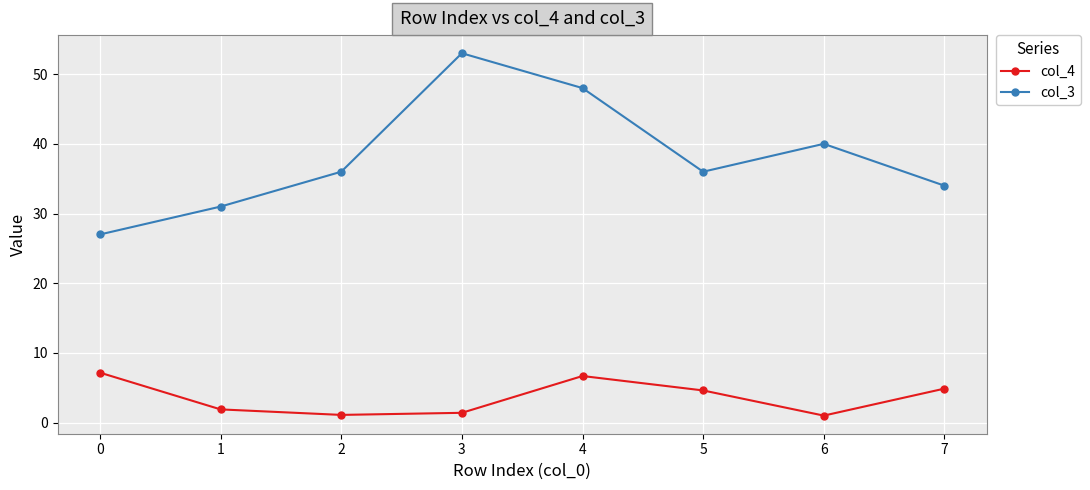

At which label is col_3 closest to 40?

6